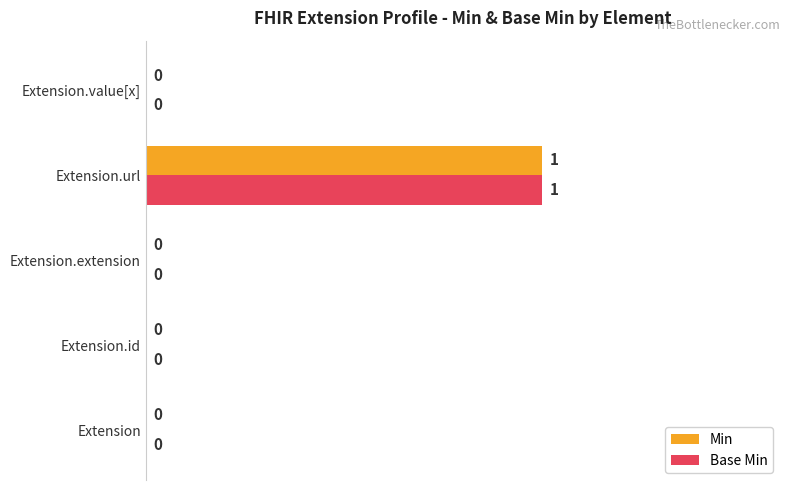

How many Base Min values are between 0 and 1?

5